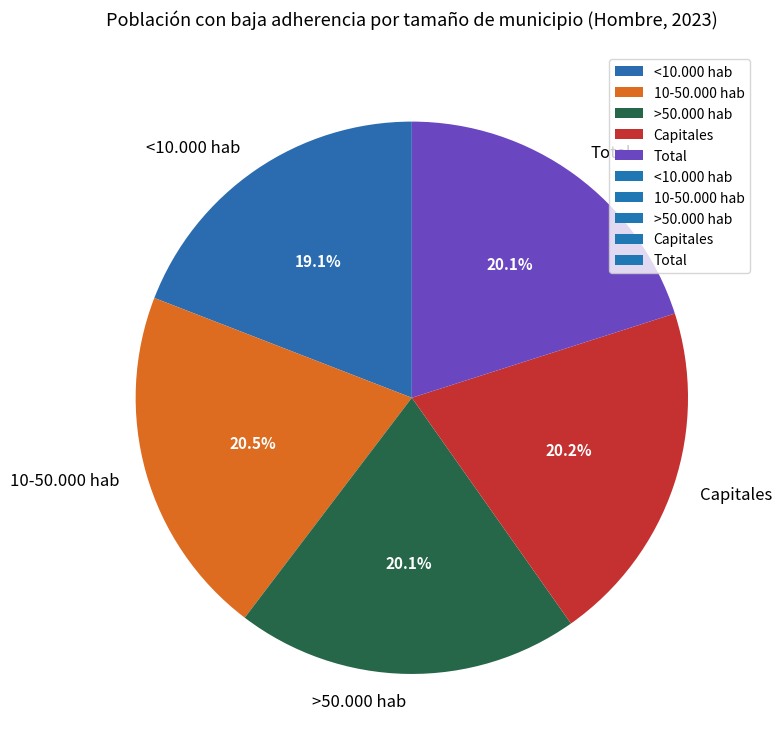

Which slice is the smallest?

<10.000 hab